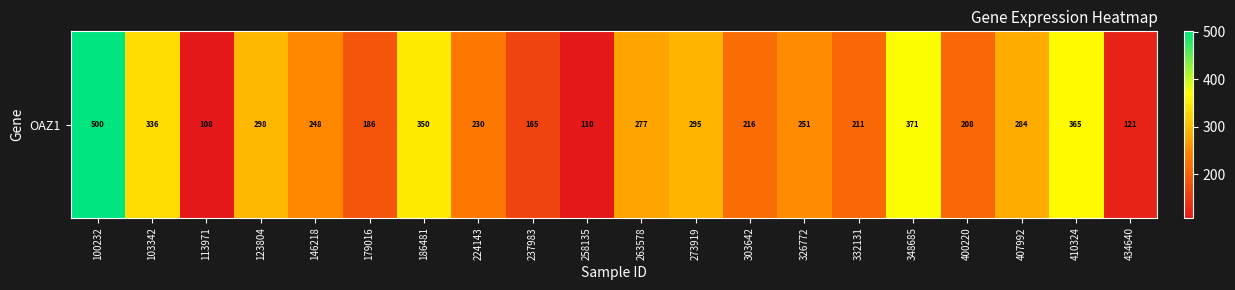

List the labels in order of value, smallest first.

113971, 258135, 434640, 237983, 179016, 400220, 332131, 303642, 224143, 146218, 326772, 263578, 407992, 273919, 123804, 103342, 186481, 410324, 348685, 100232